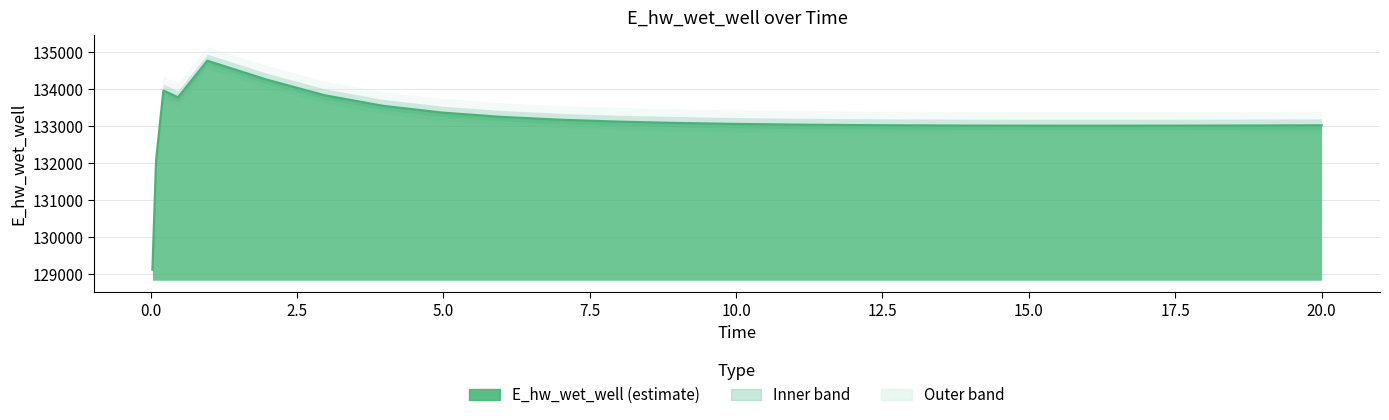

What is the change in value from 4.96875 to 15.46875?

-355.4